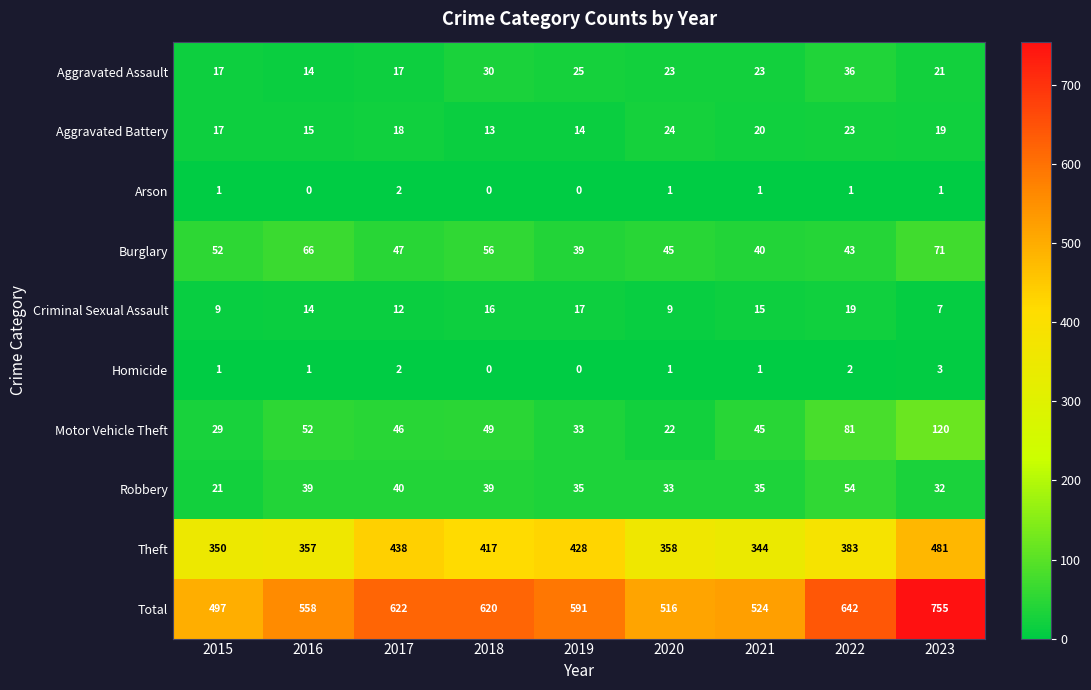

At which category is the sum across all series the highest?

2023